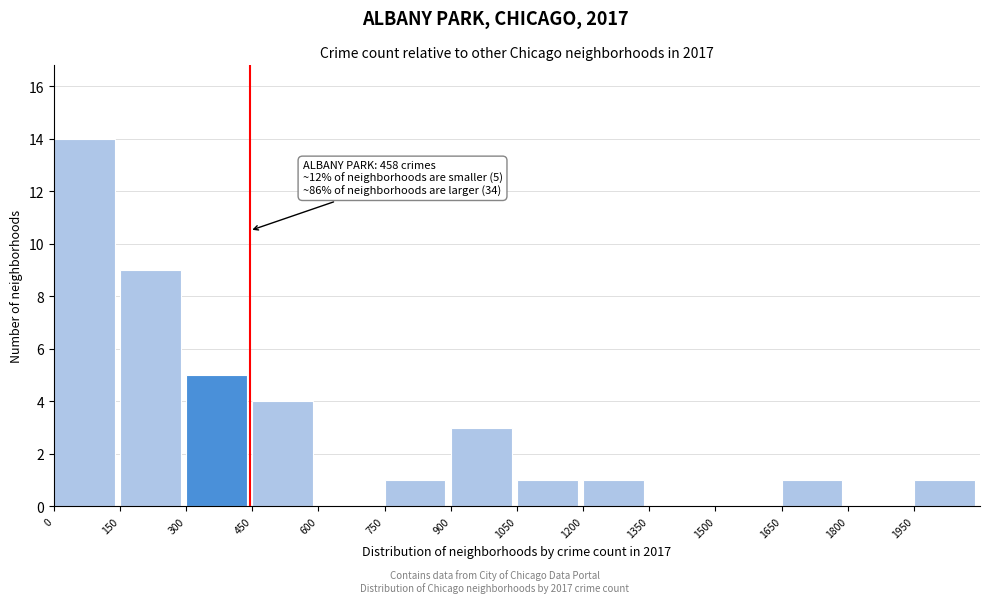

Which range on the x-axis has the tallest bar?

0 to 150